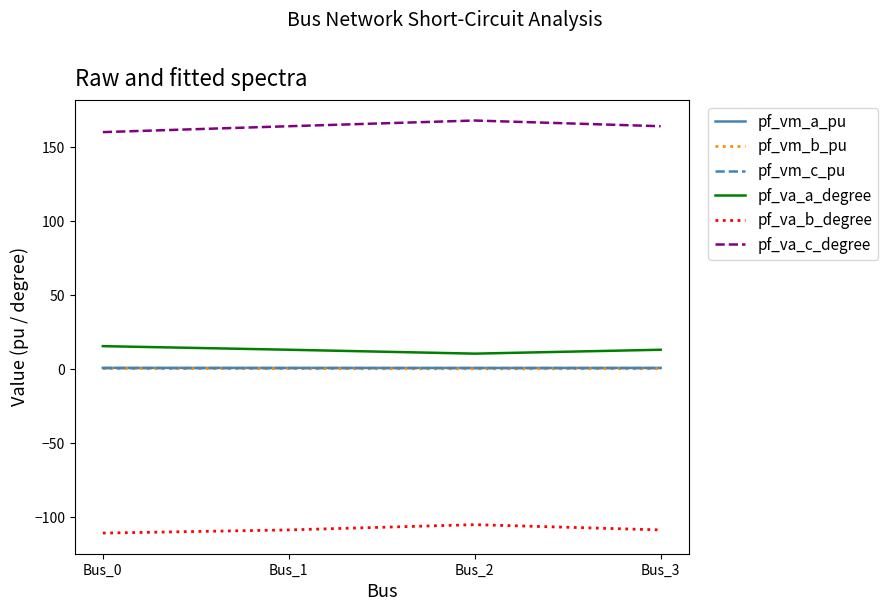

What is the maximum value for pf_va_a_degree?

15.7